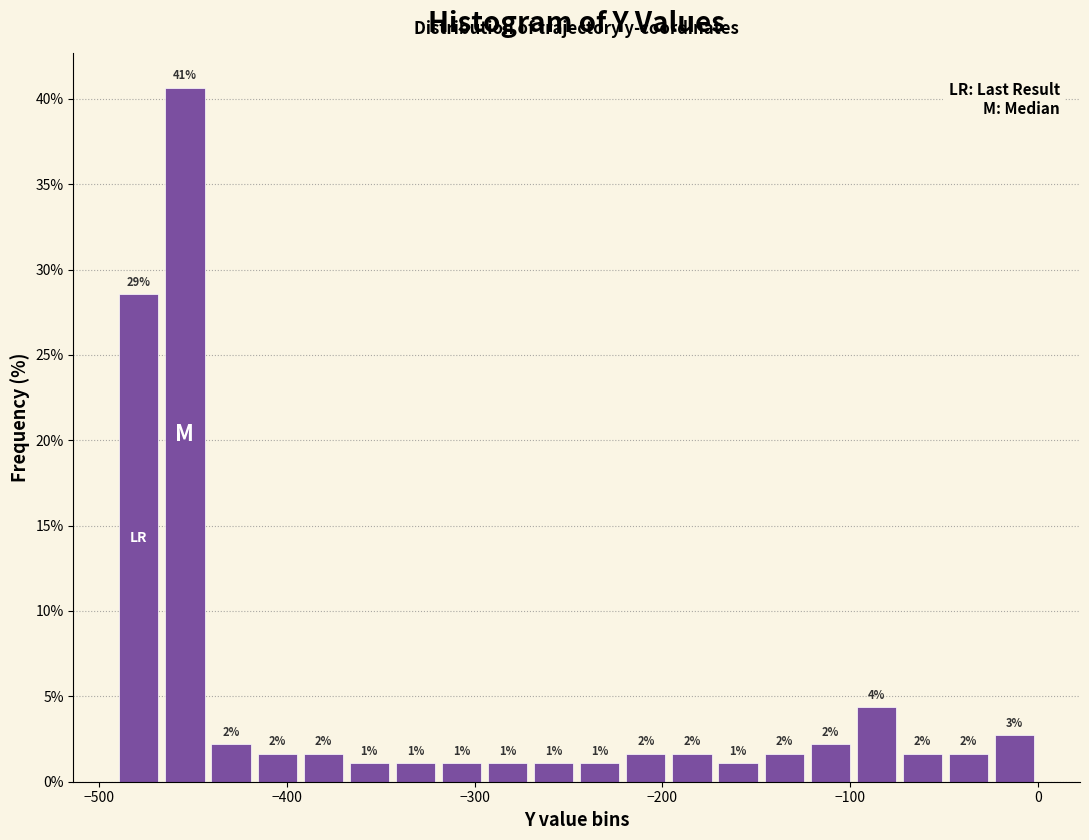

Read against the x-axis, roughly where is the centre of the tallest bar?

-450